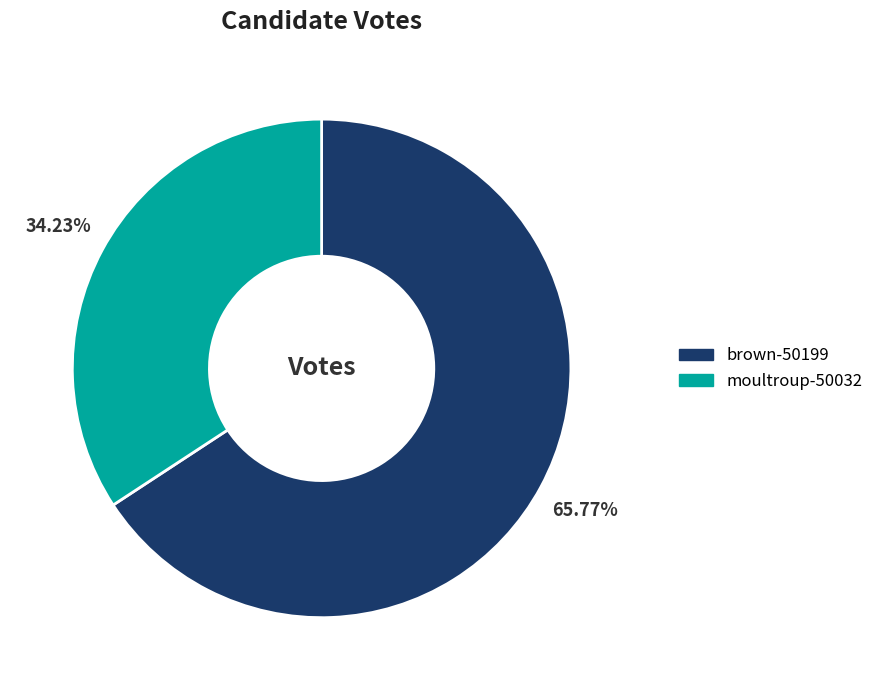

Is it true that brown-50199 is 66% of the pie?

True